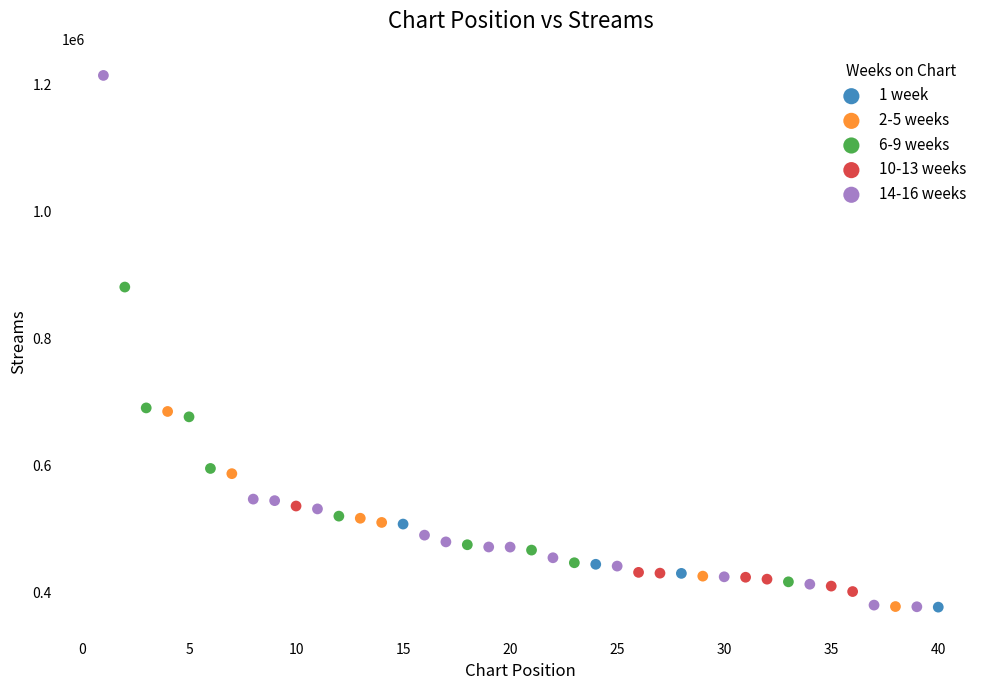

Which series has the widest spread of Y values?

14-16 weeks